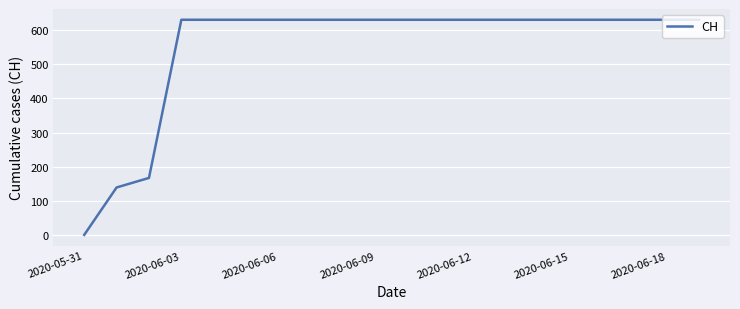

What is the difference between the maximum and minimum values?

631